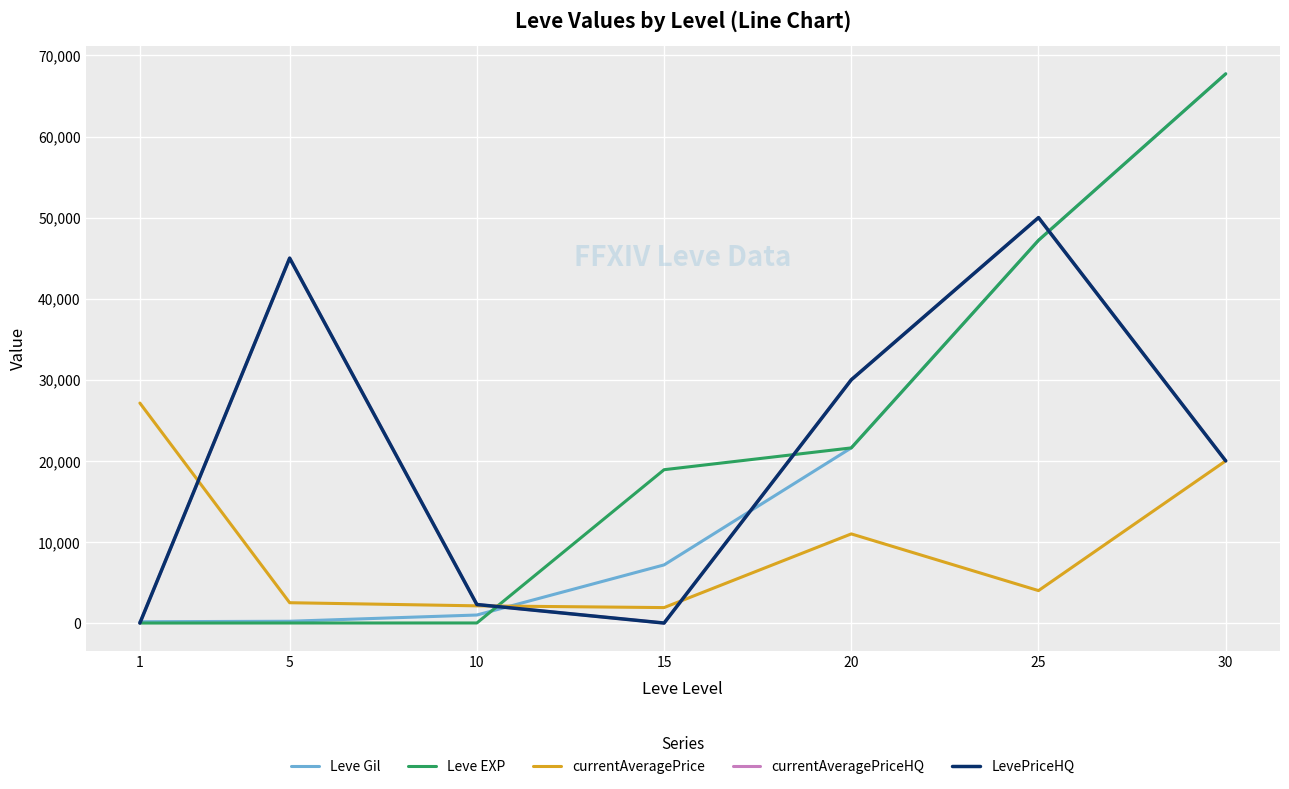

Between 20 and 25, which is larger?

25